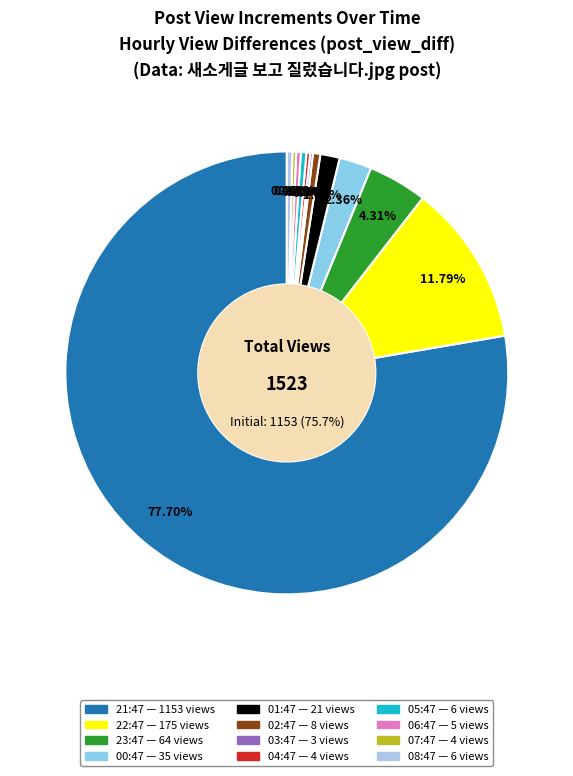

Rank the categories by value from lowest to highest.

03:47, 04:47, 07:47, 06:47, 05:47, 08:47, 02:47, 01:47, 00:47, 23:47, 22:47, 21:47